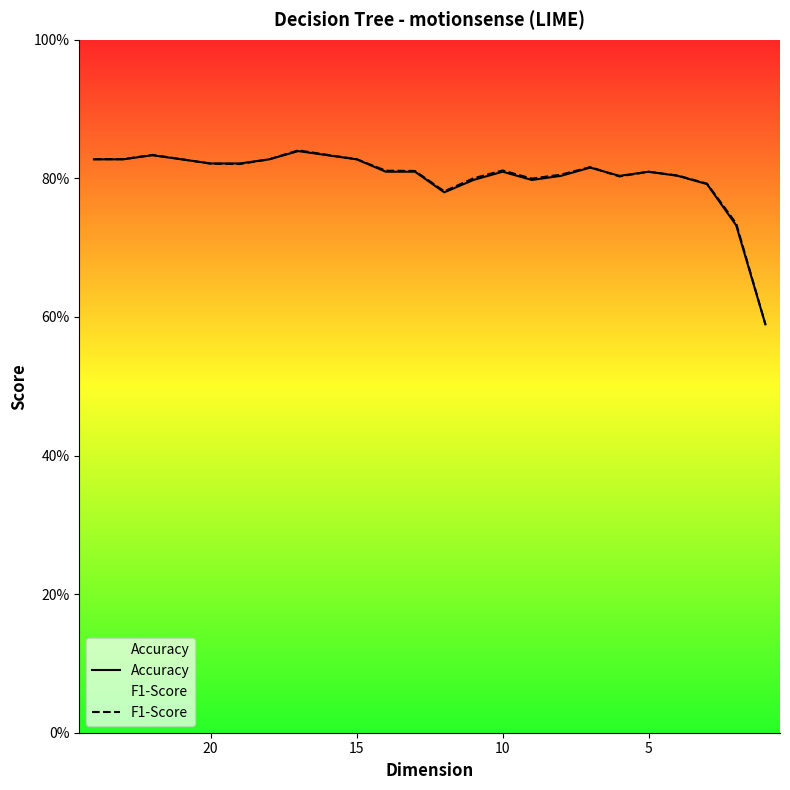

Which series has the widest spread of values?

F1-Score